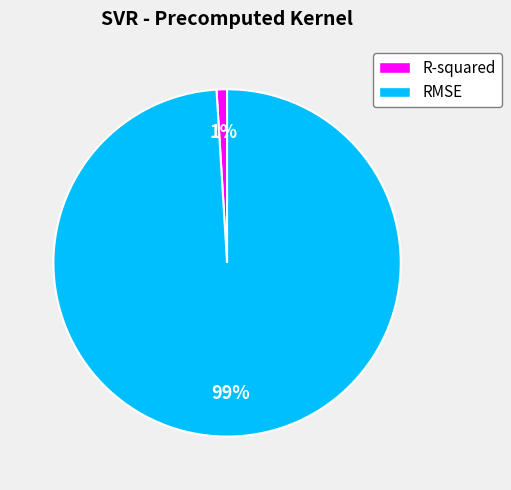

To the nearest percent, what is the difference between the R-squared and RMSE slice percentages?

98%